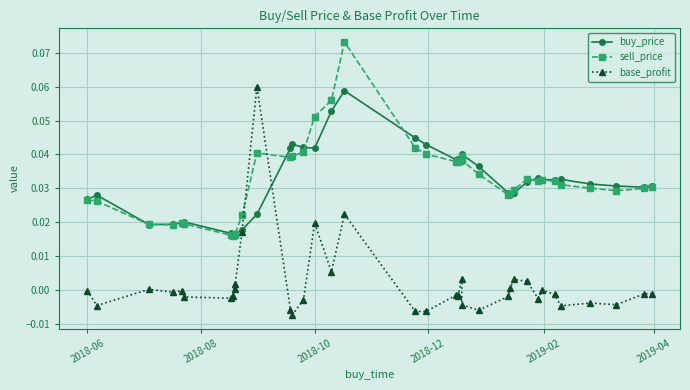

Reading left to right, what are all the values shown in this chart?

buy_price: 0.0	0.0	0.0	0.0	0.0	0.0	0.0	0.0	0.0	0.0	0.0	0.0	0.0	0.0	0.0	0.0	0.1	0.1	0.0	0.0	0.0	0.0	0.0	0.0	0.0	0.0	0.0	0.0	0.0	0.0	0.0	0.0	0.0	0.0	0.0	0.0	0.0	0.0
sell_price: 0.0	0.0	0.0	0.0	0.0	0.0	0.0	0.0	0.0	0.0	0.0	0.0	0.0	0.0	0.0	0.1	0.1	0.1	0.0	0.0	0.0	0.0	0.0	0.0	0.0	0.0	0.0	0.0	0.0	0.0	0.0	0.0	0.0	0.0	0.0	0.0	0.0	0.0
base_profit: -0.0	-0.0	0.0	-0.0	-0.0	-0.0	-0.0	-0.0	0.0	0.0	0.0	0.1	-0.0	-0.0	-0.0	0.0	0.0	0.0	-0.0	-0.0	-0.0	-0.0	-0.0	0.0	-0.0	-0.0	-0.0	0.0	0.0	0.0	-0.0	-0.0	-0.0	-0.0	-0.0	-0.0	-0.0	-0.0